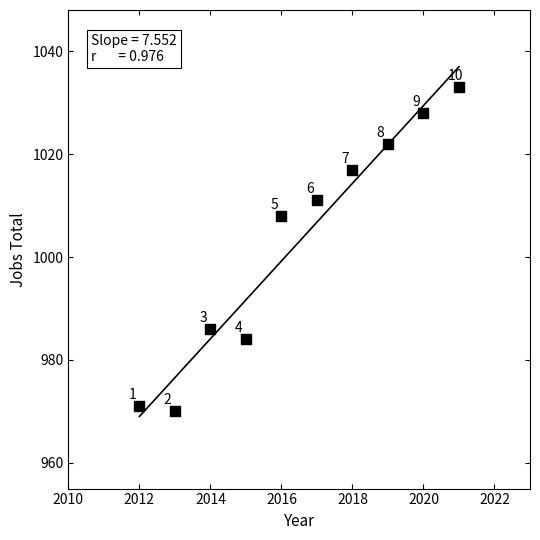

What is the average Y value?

1003